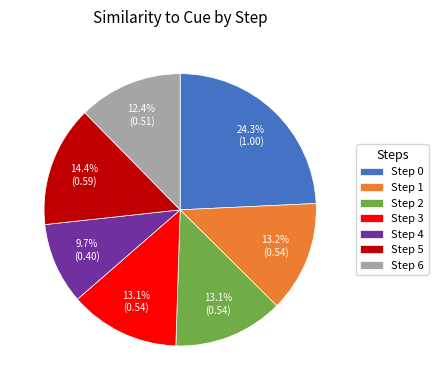

How many segments does this pie chart have?

7